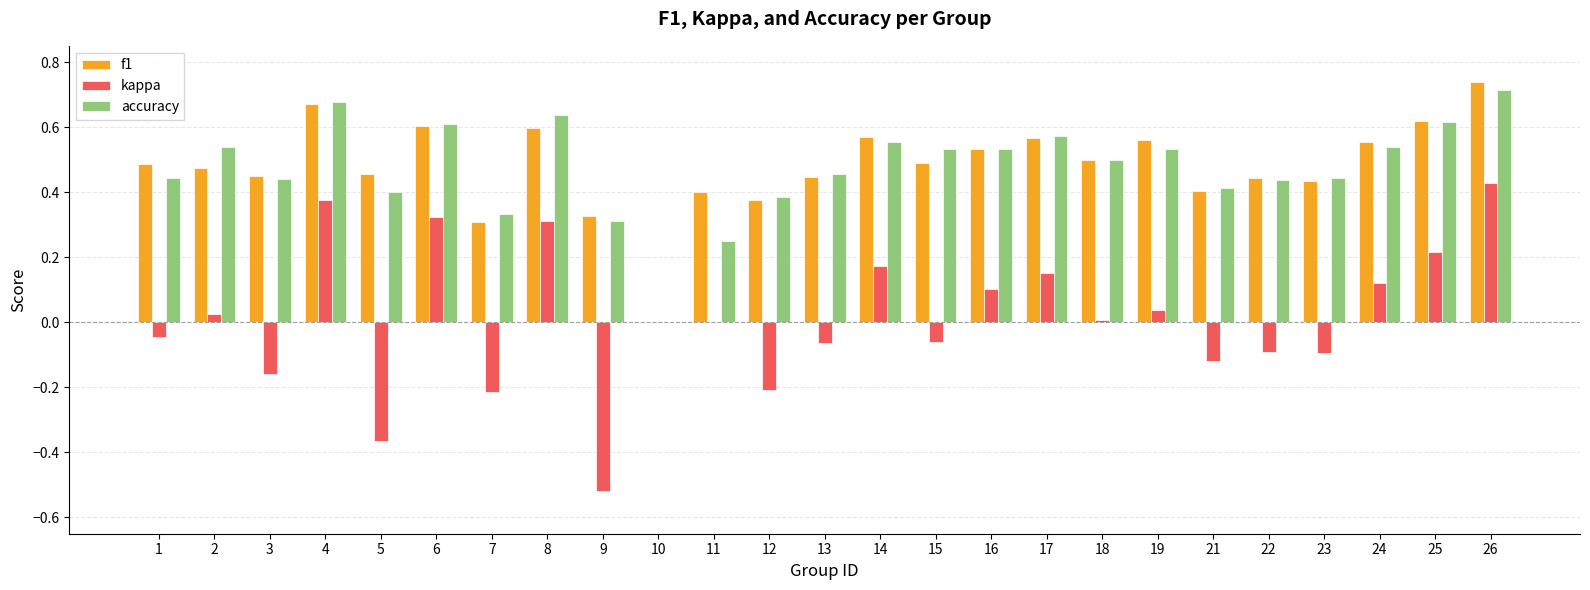

How many groups of bars are there?

25